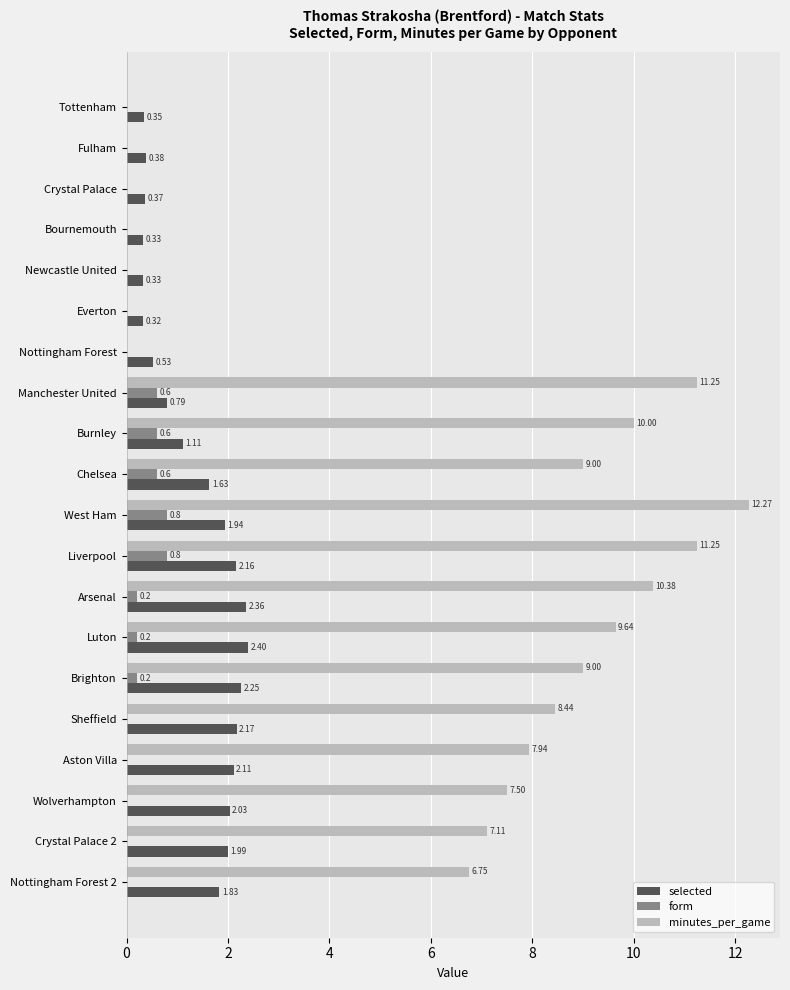

Count the number of categories in the chart.

20